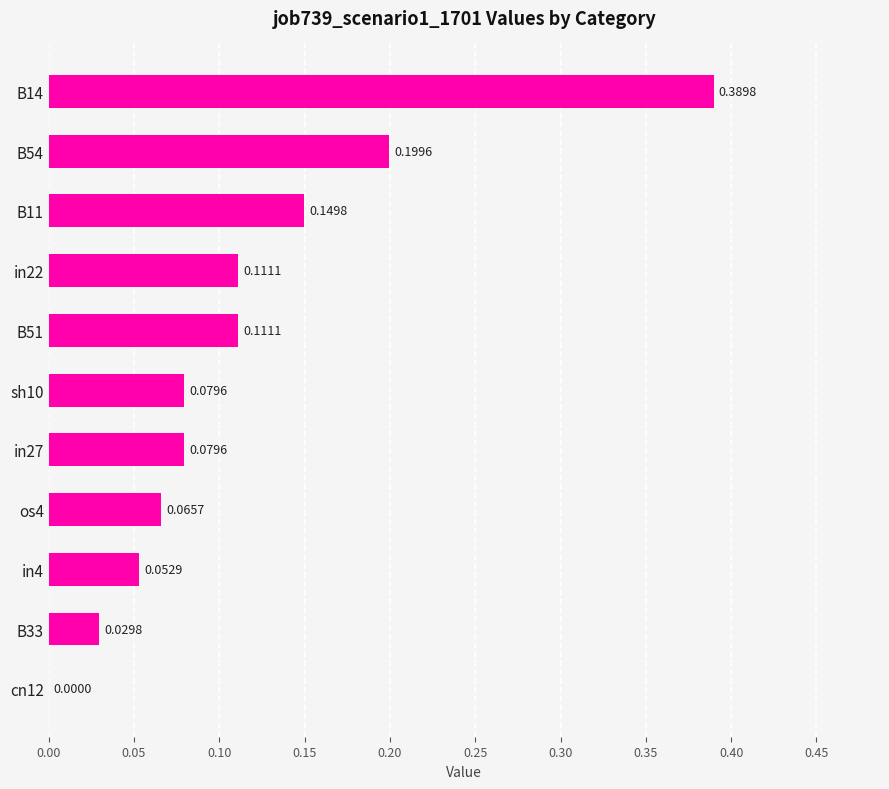

Are the bars grouped side by side (vs. stacked)?

No